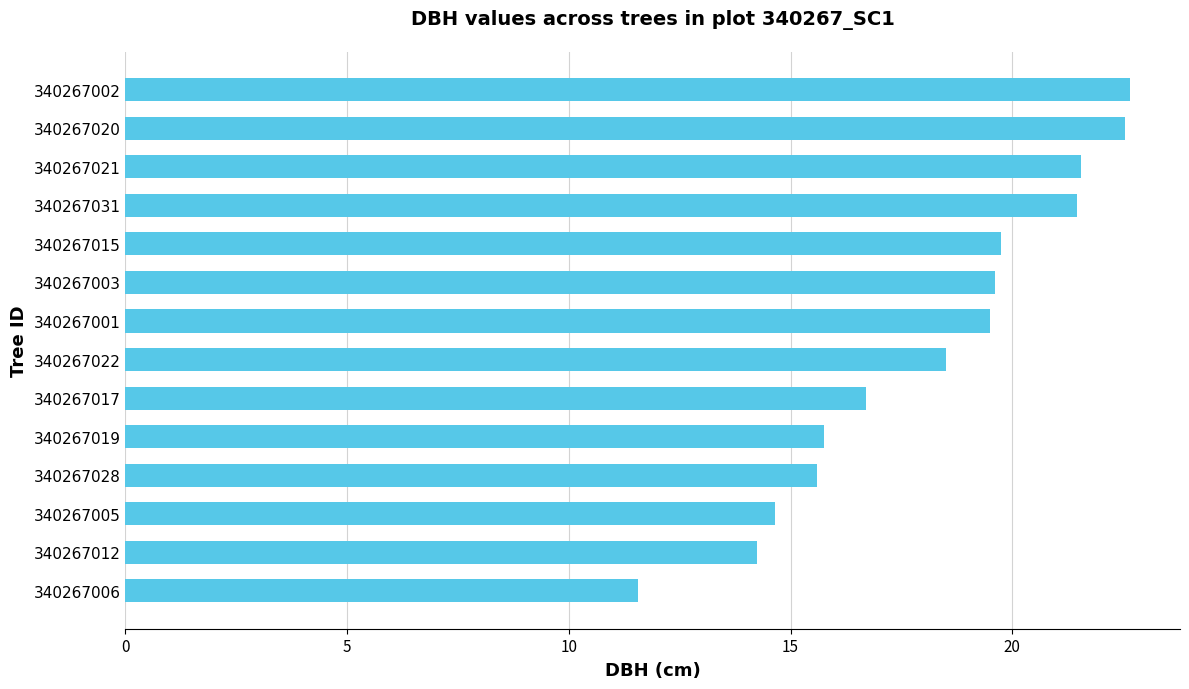

At which label is the value closest to 17?

340267017